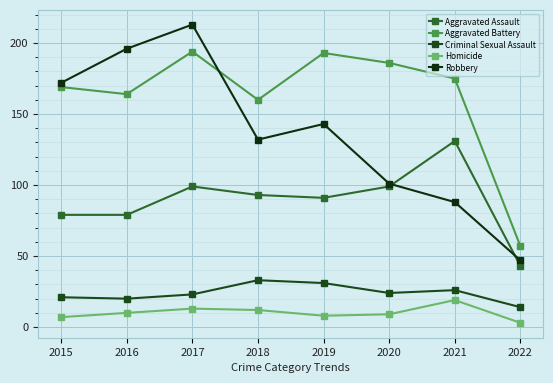

How many values in the Homicide series are below 10?

4